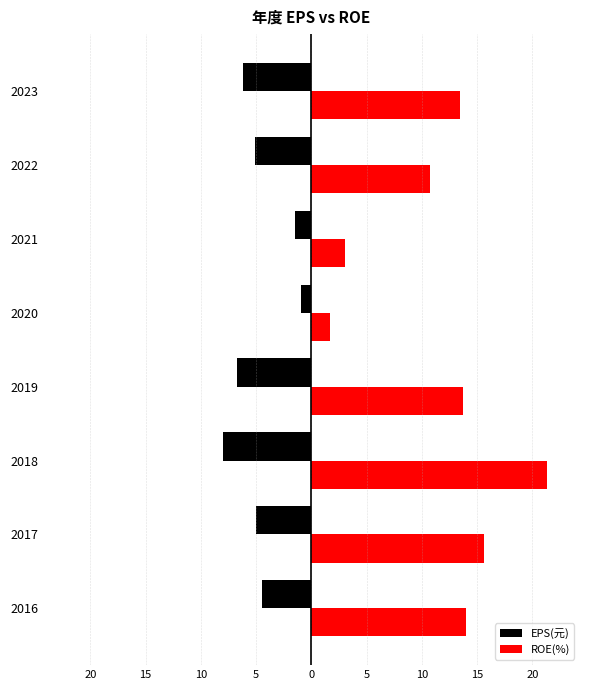

What are all the series names shown in the legend?

EPS(元), ROE(%)